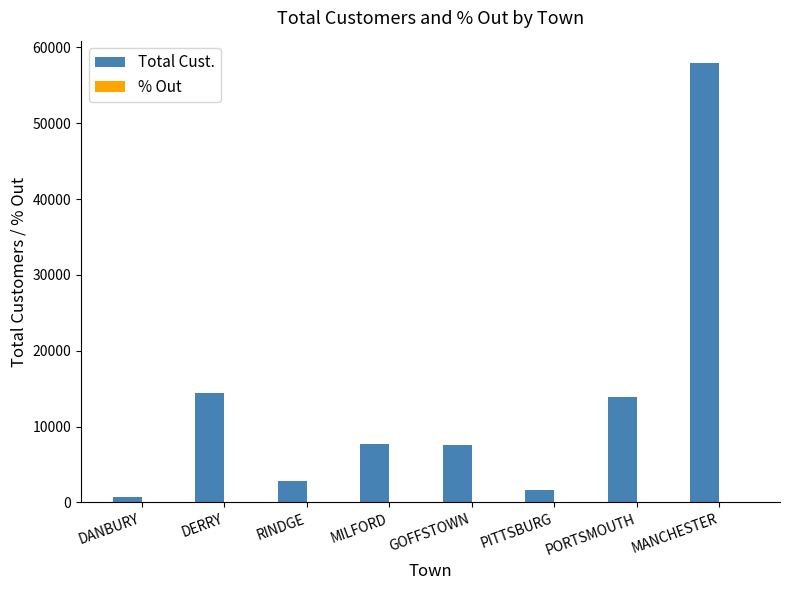

The value of Total Cust. at DERRY is 14439.0. True or false?

True